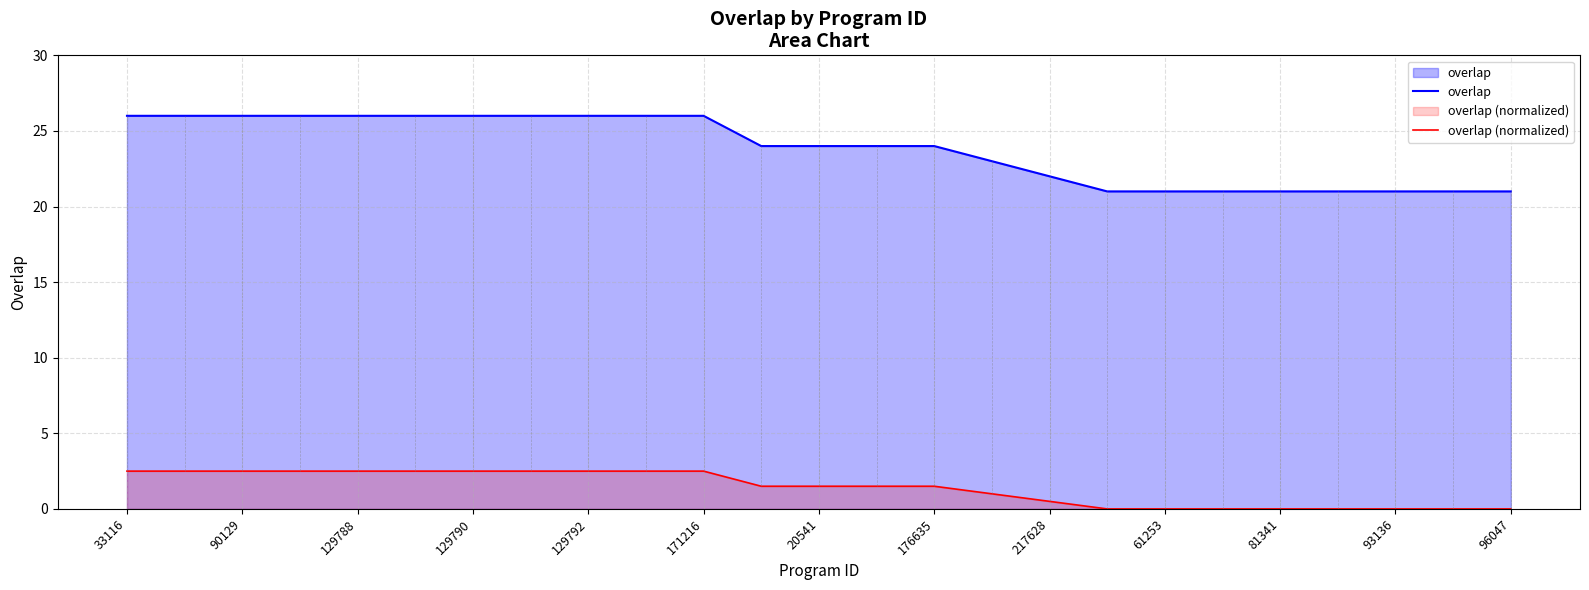

Which category has the highest value across all series?

33116